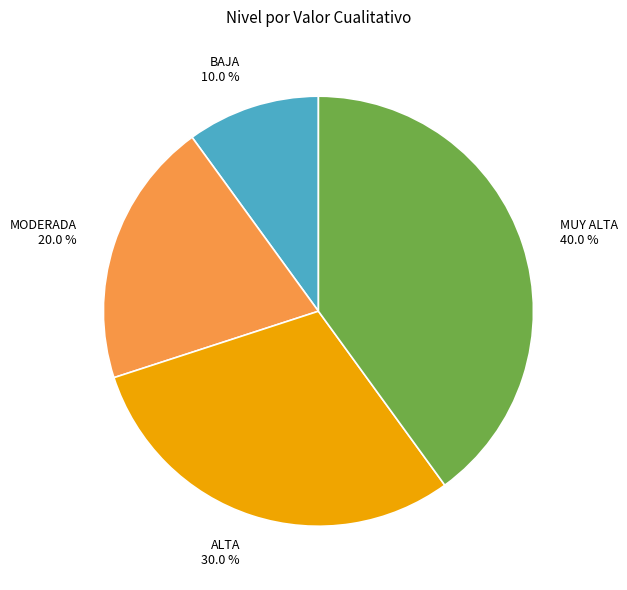

Does MUY ALTA 40.0 % account for over 50% of the chart?

No